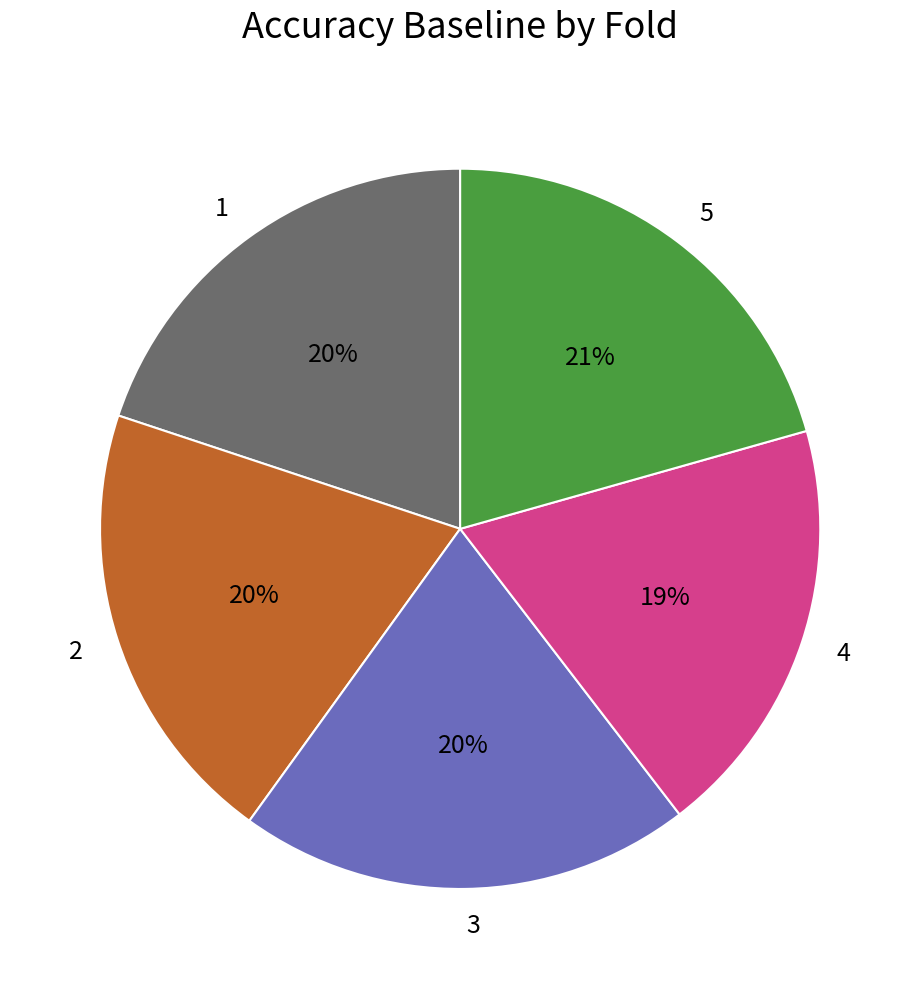

Is the sum of 2 and 3 greater than half?

No